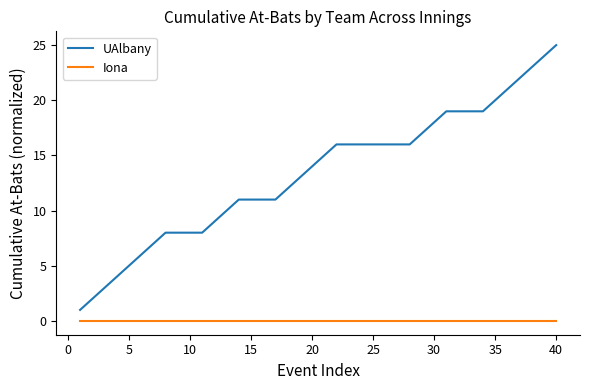

True or false: Iona and UAlbany intersect in this chart.

False